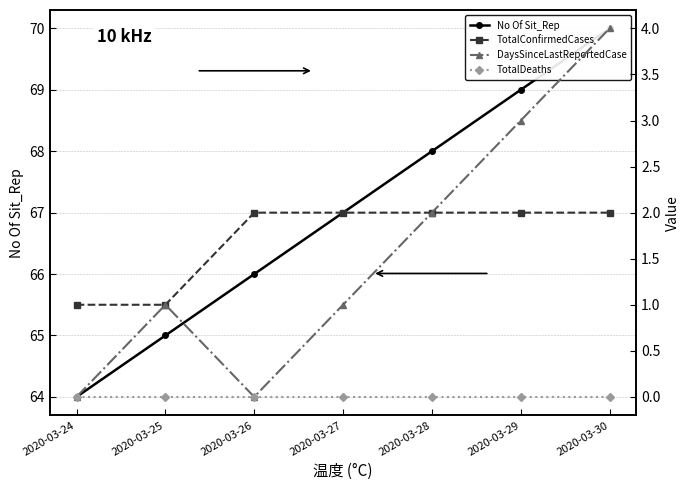

Is this an area chart (filled region under the line)?

No